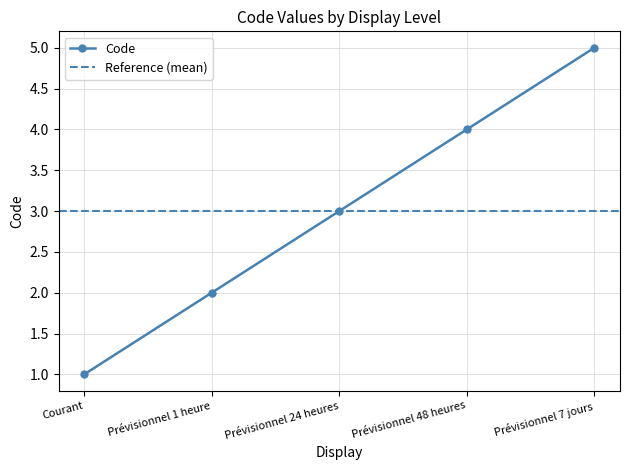

What position from the left is Prévisionnel 48 heures?

4